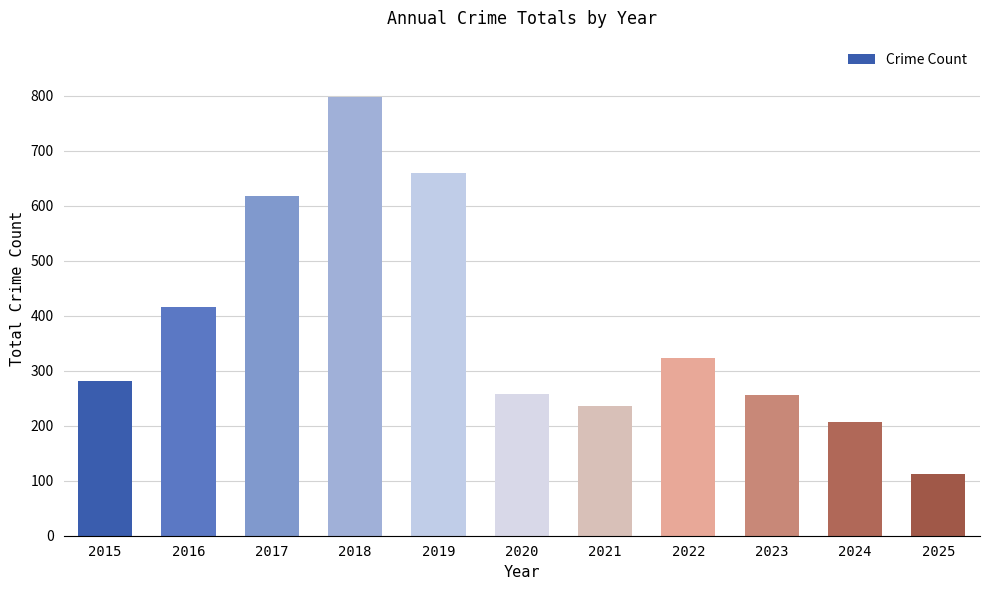

Read the value at 2020.

257